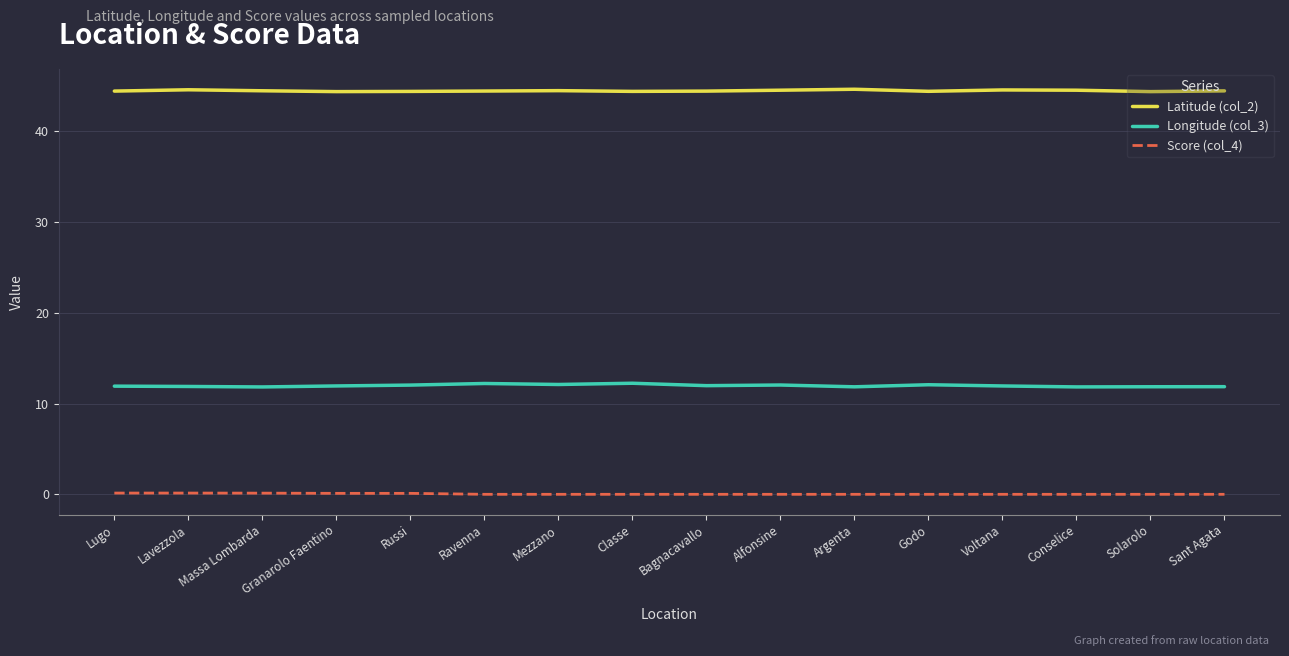

True or false: Latitude (col_2) and Longitude (col_3) intersect in this chart.

False